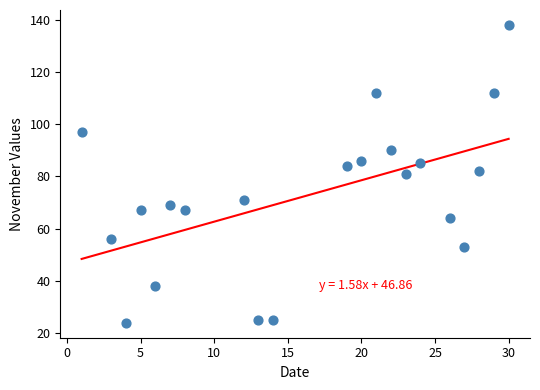

What is the range of Y values (max minus min)?

114